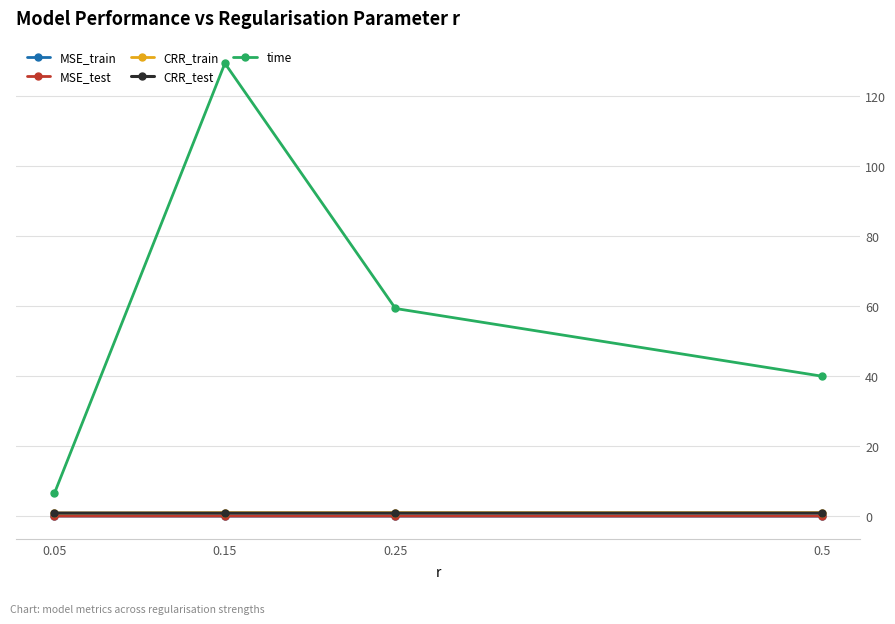

What is the spread (max minus min) of values at 0.15?

129.3